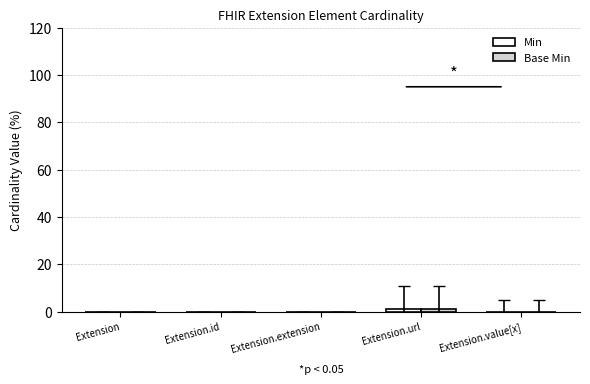

How many groups of bars are there?

5